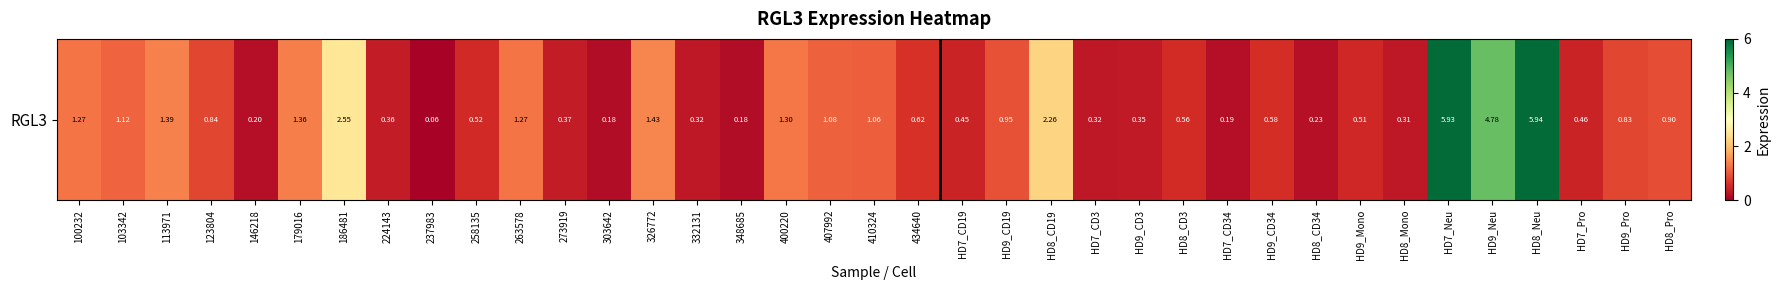

The chart shows a value of 1.4 at 179016. True or false?

True